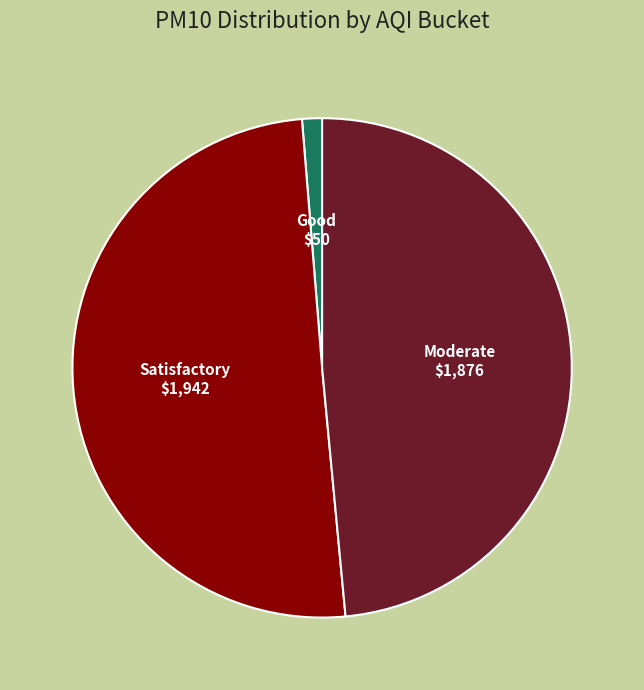

Which slice represents more than half of the pie?

Satisfactory